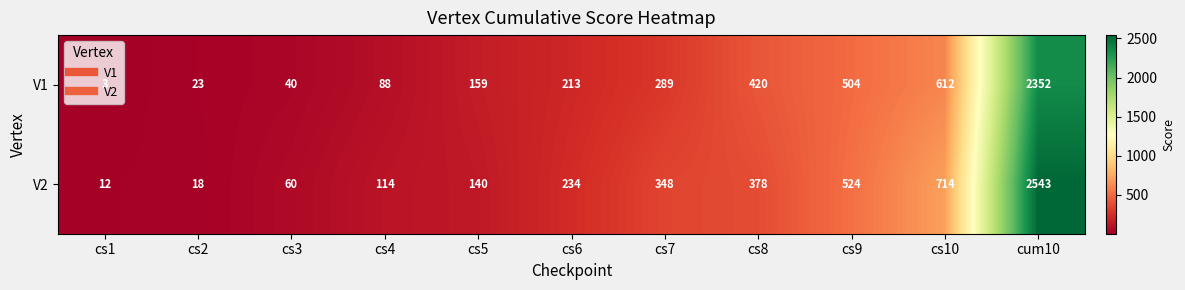

What is the maximum value shown in the chart?

2543